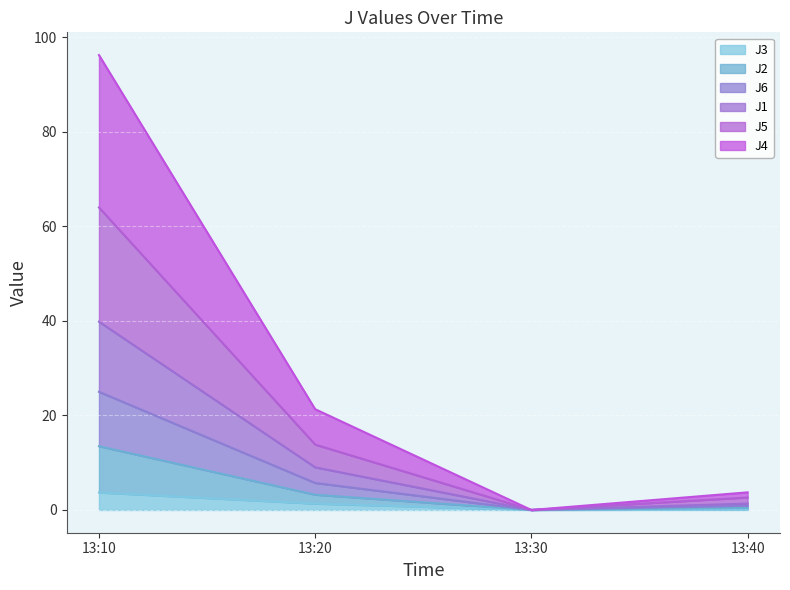

At which label does J3 reach its peak?

13:10